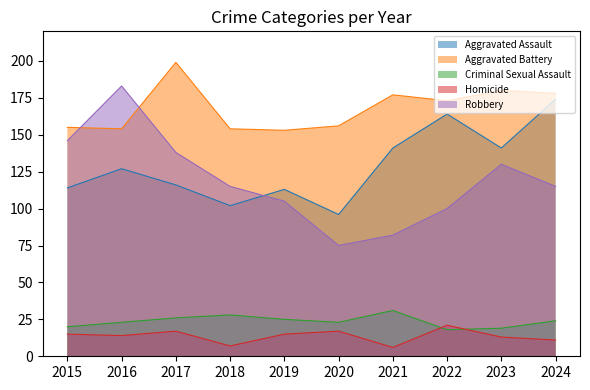

Is it true that Aggravated Battery equals 180 at 2023?

True